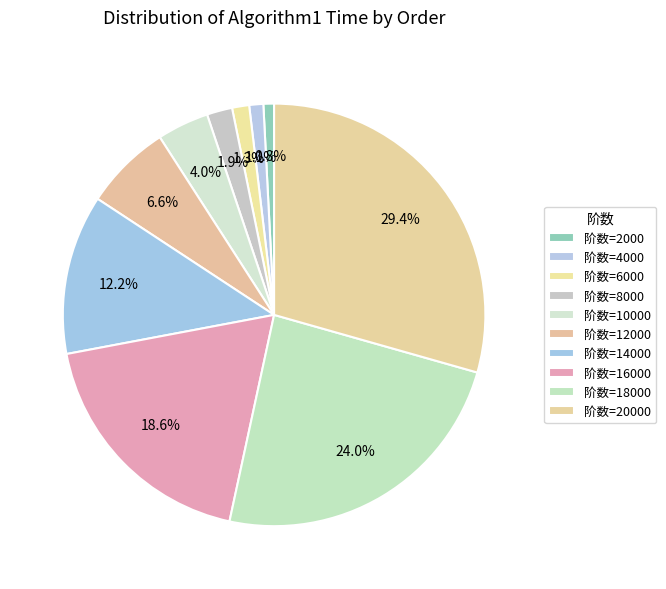

Does any single category account for the majority?

No